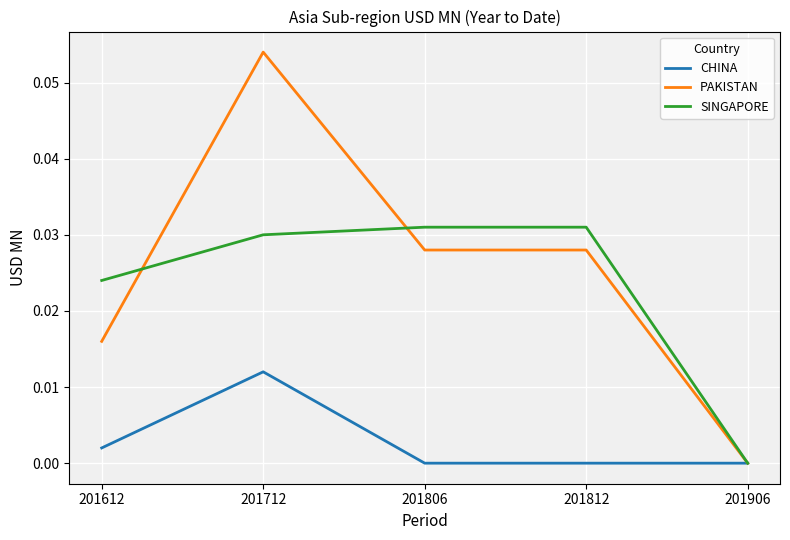

Which series has the widest spread of values?

PAKISTAN